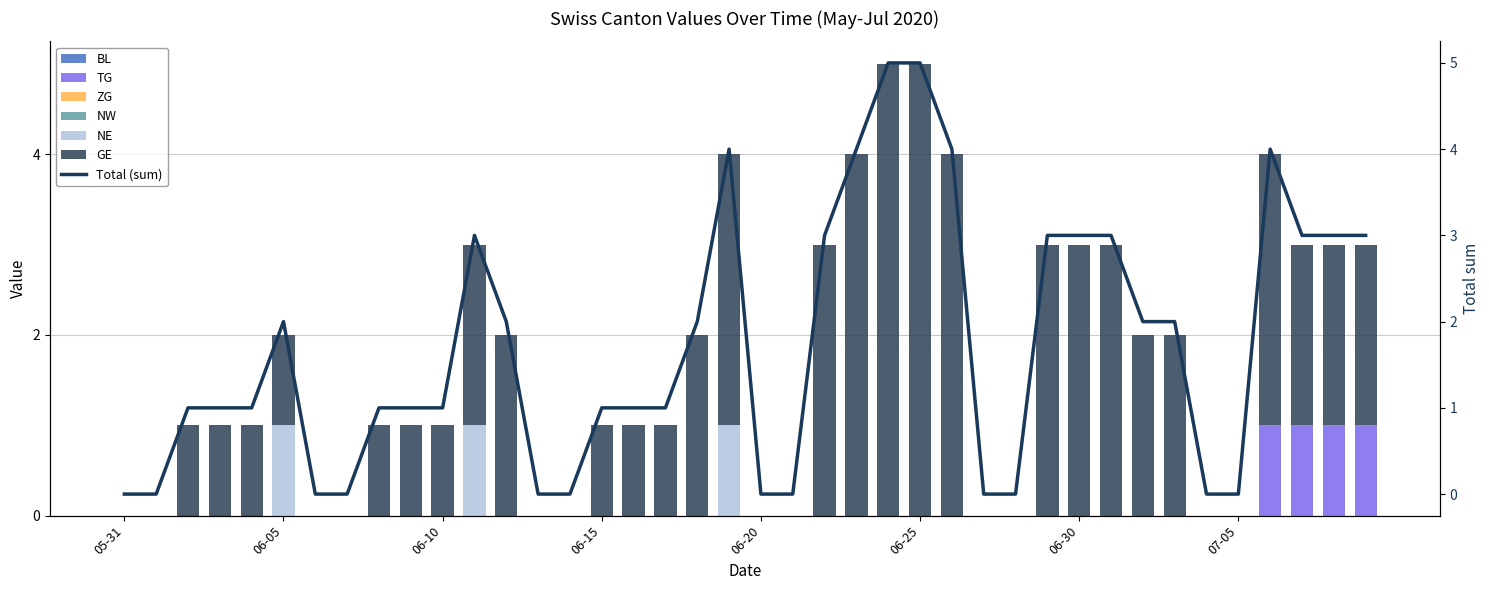

What is the label of the 32nd bar from the left?

2020-07-01